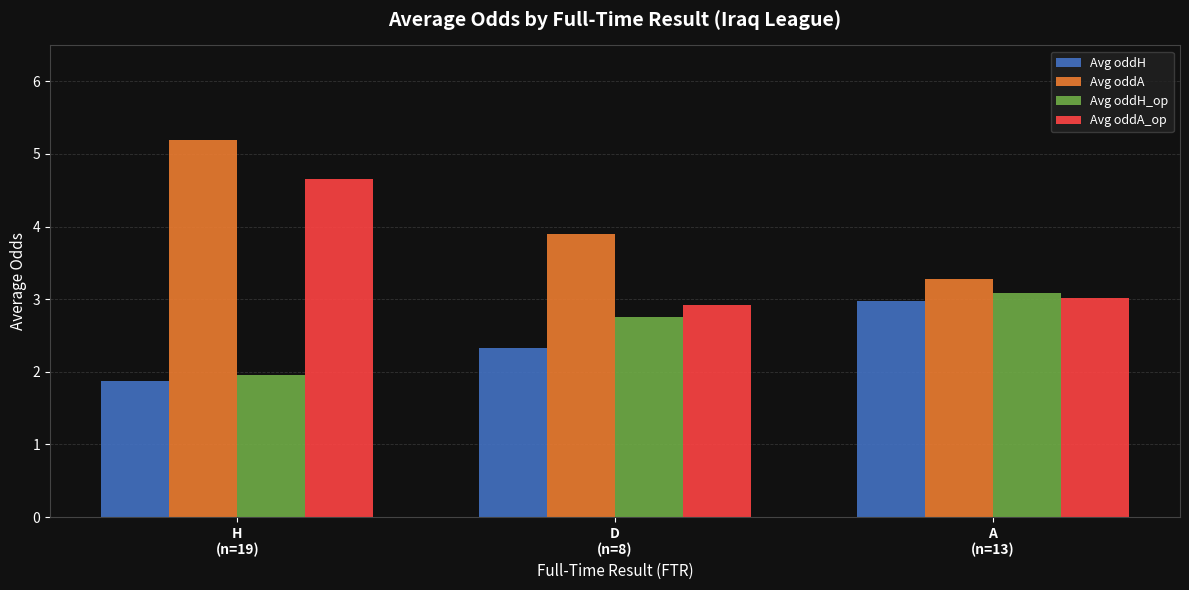

Where does the Avg oddH series first go above 2?

D
(n=8)